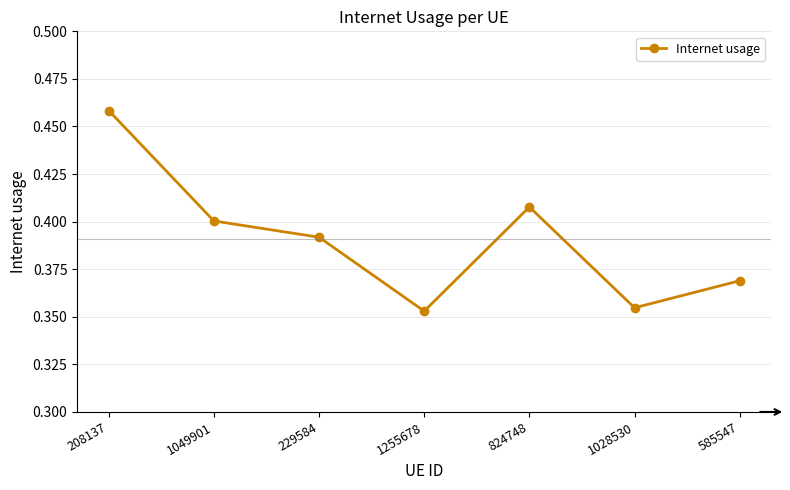

List the labels in order of value, smallest first.

1255678, 1028530, 585547, 229584, 1049901, 824748, 208137